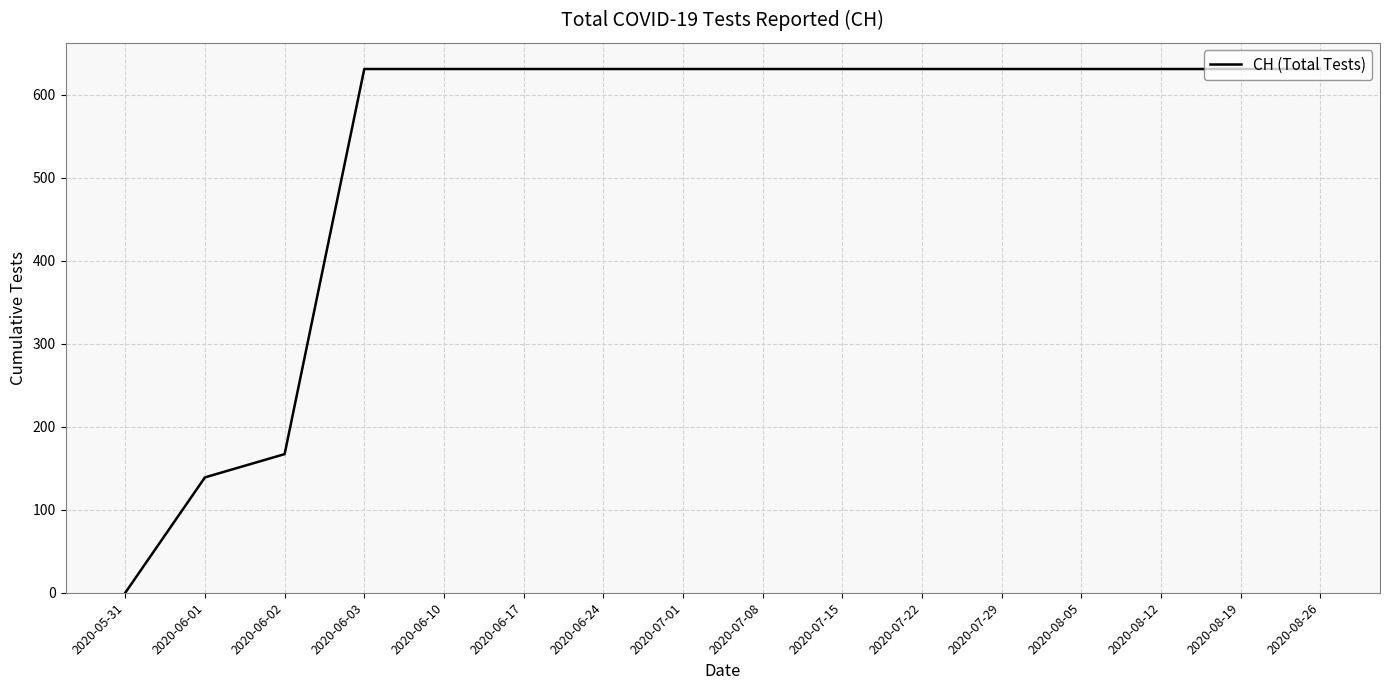

What is the difference between the maximum and minimum values?

631